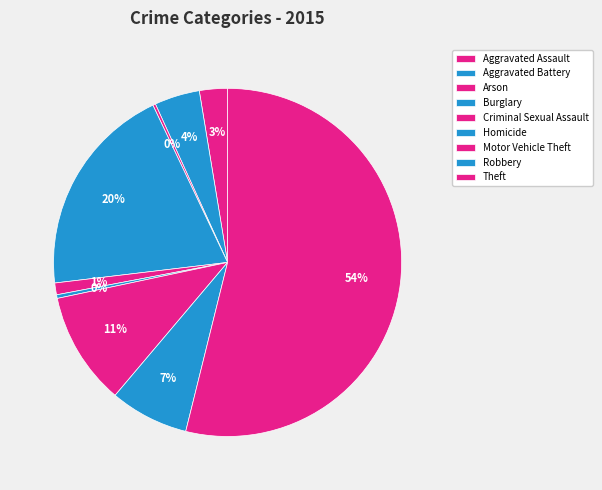

Do Motor Vehicle Theft and Aggravated Battery together represent more than half of the pie?

No